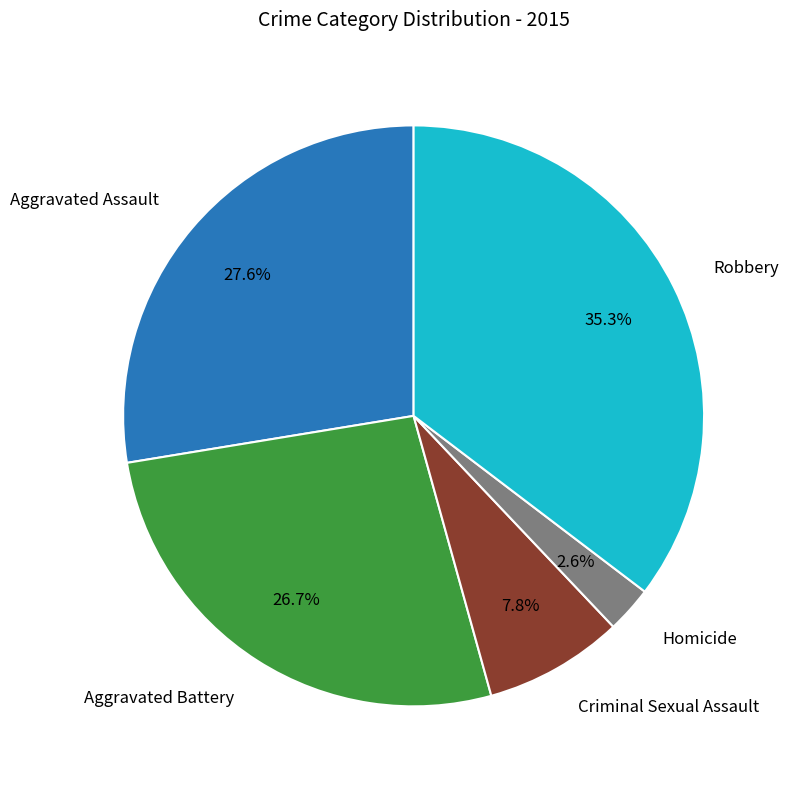

What is the largest slice in the pie chart?

Robbery